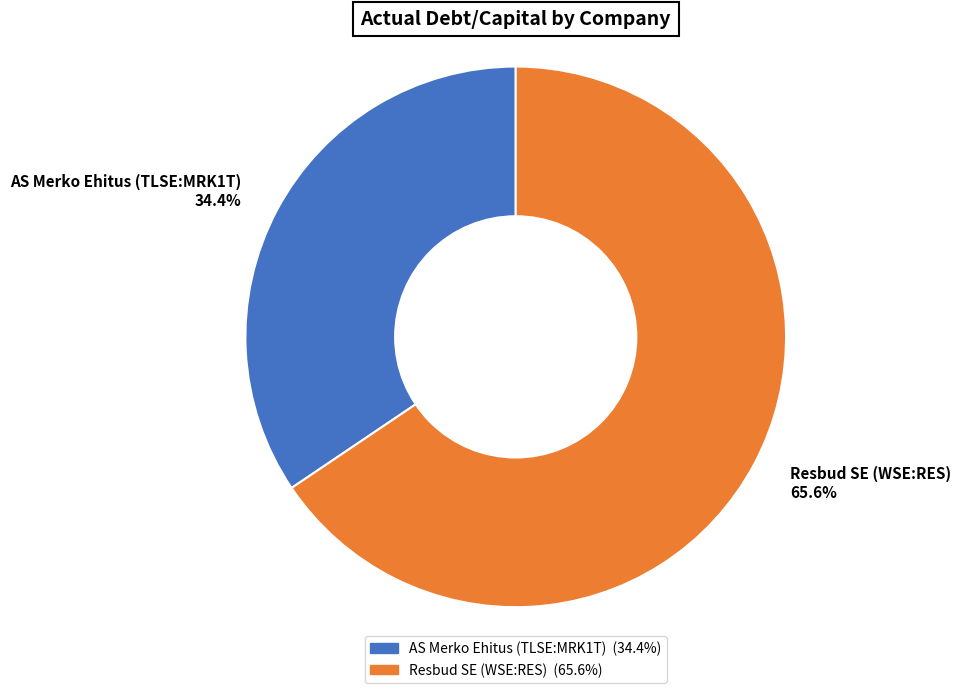

Is there a majority slice in this chart?

Yes